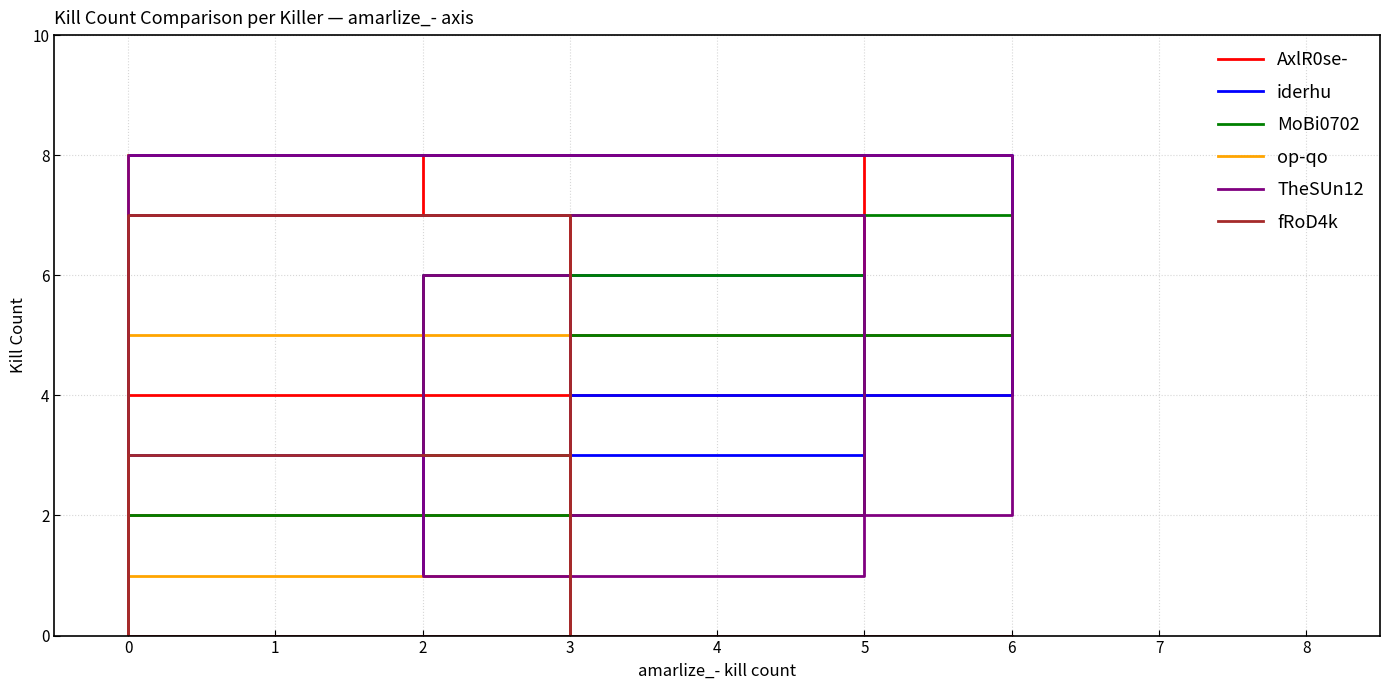

Count the number of categories in the chart.

10